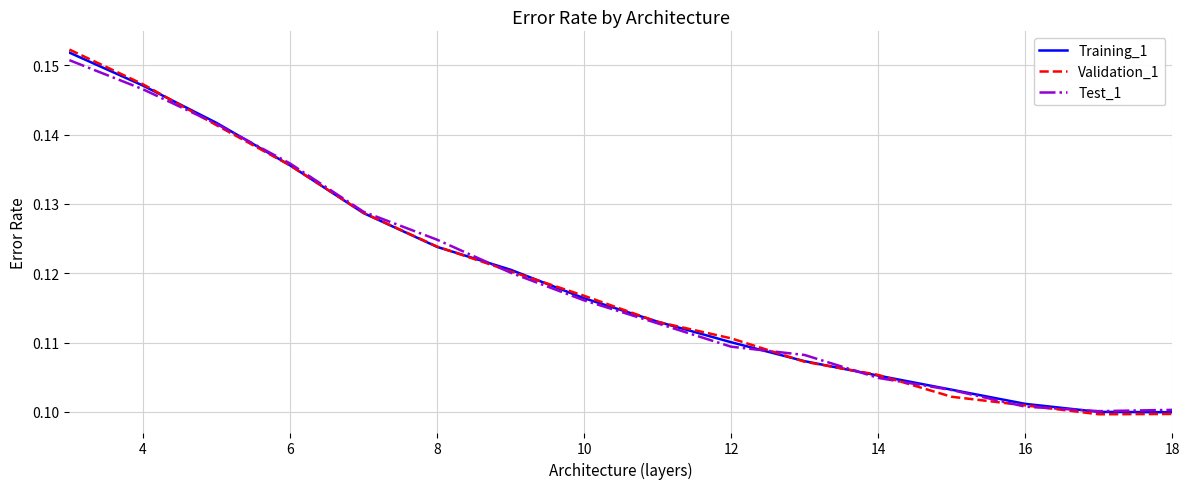

Which series has the widest spread of values?

Validation_1